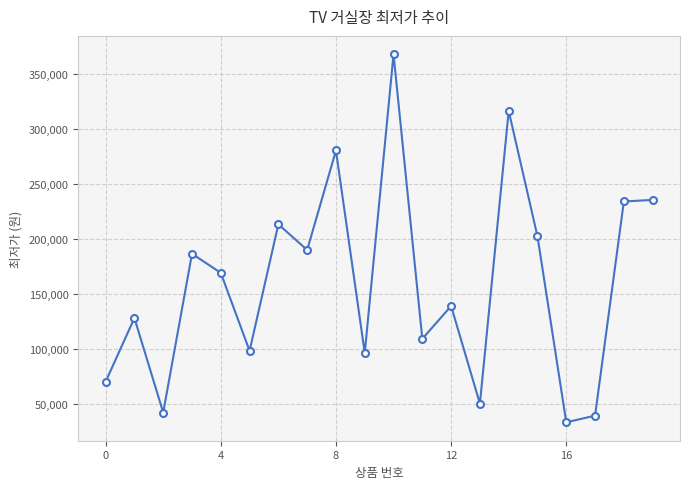

How many interior local valleys (lower than both neighbors) does the data have?

7